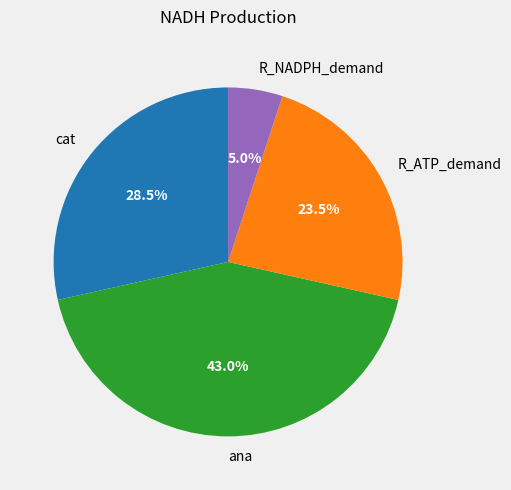

Rank the categories by value from highest to lowest.

ana, cat, R_ATP_demand, R_NADPH_demand